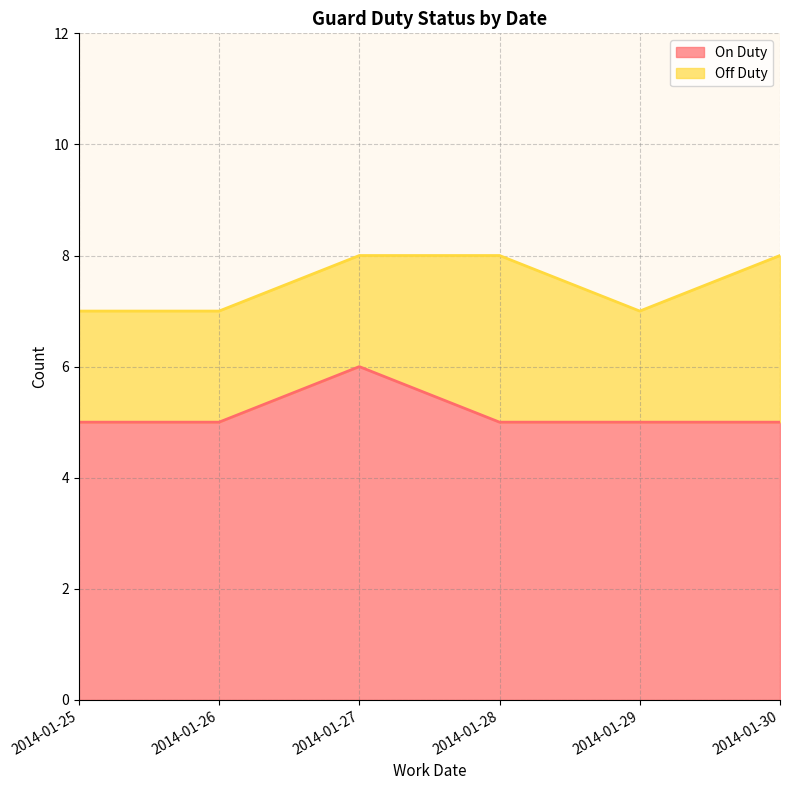

How many points are higher than both their immediate neighbors (excluding endpoints)?

1